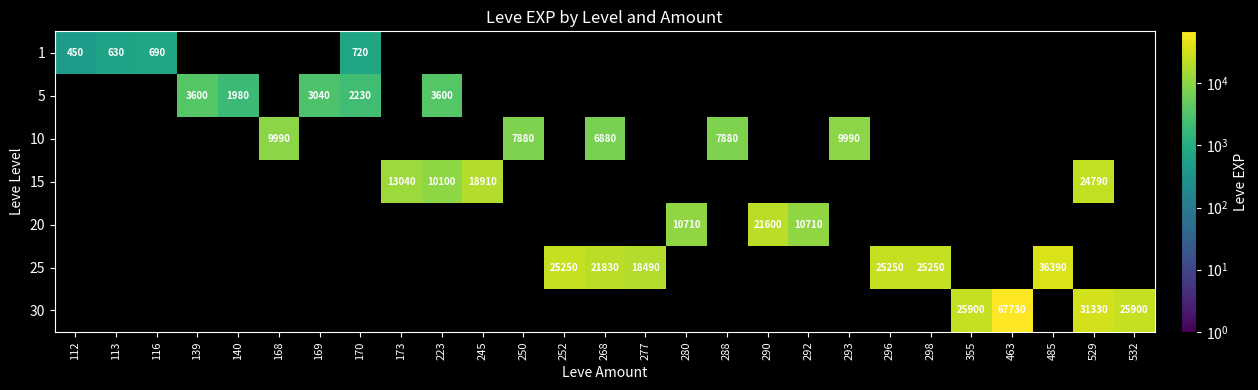

At which category is the sum across all series the highest?

463